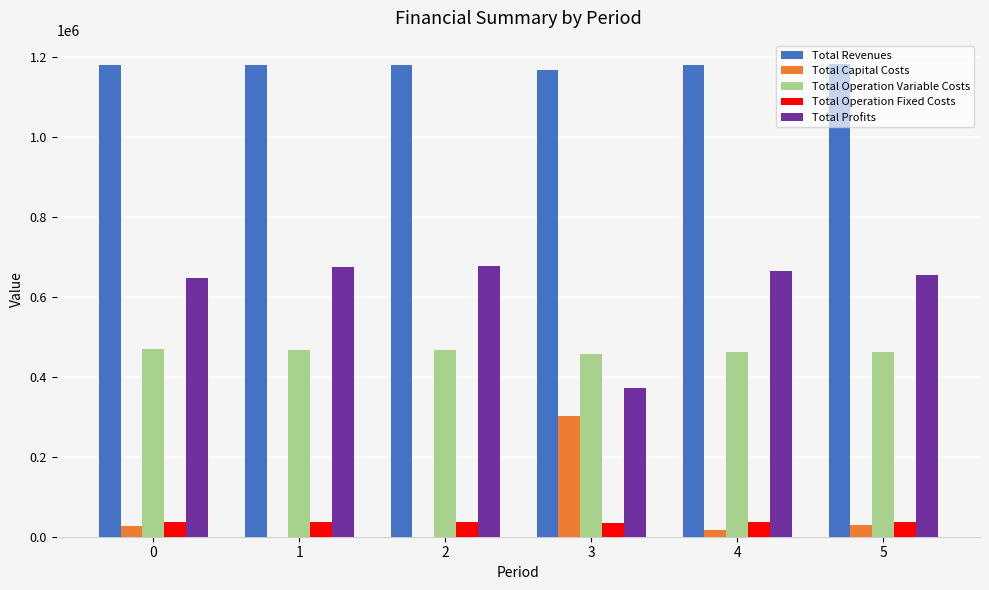

How many distinct data groups are displayed?

5